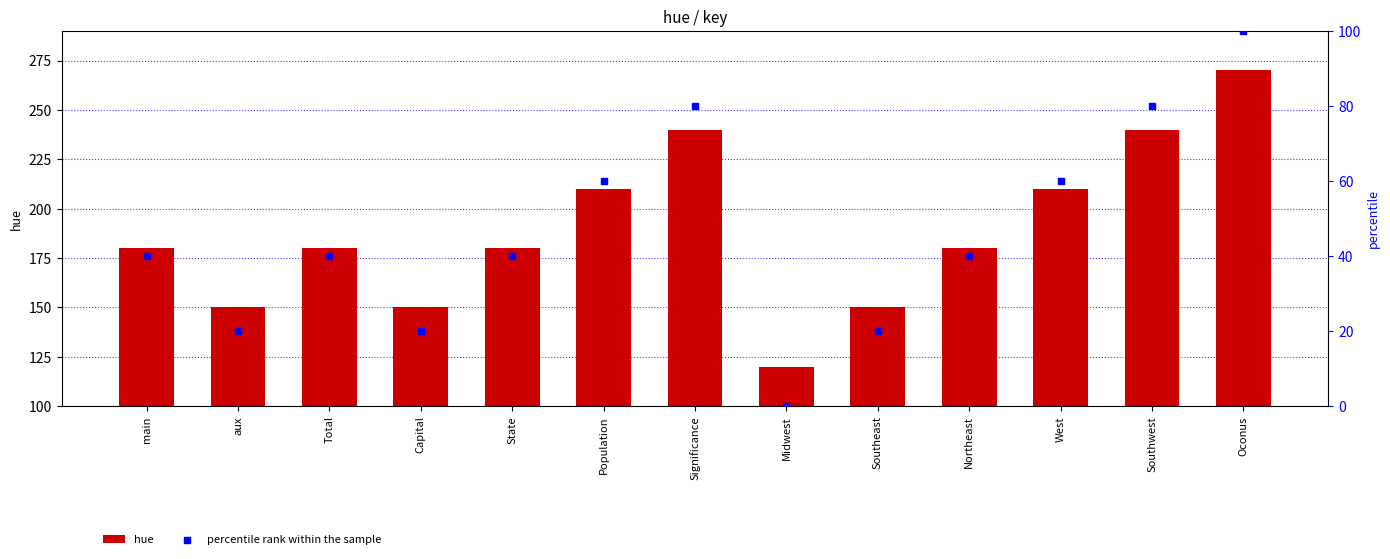

Which series contains the lowest Y value?

percentile rank within the sample